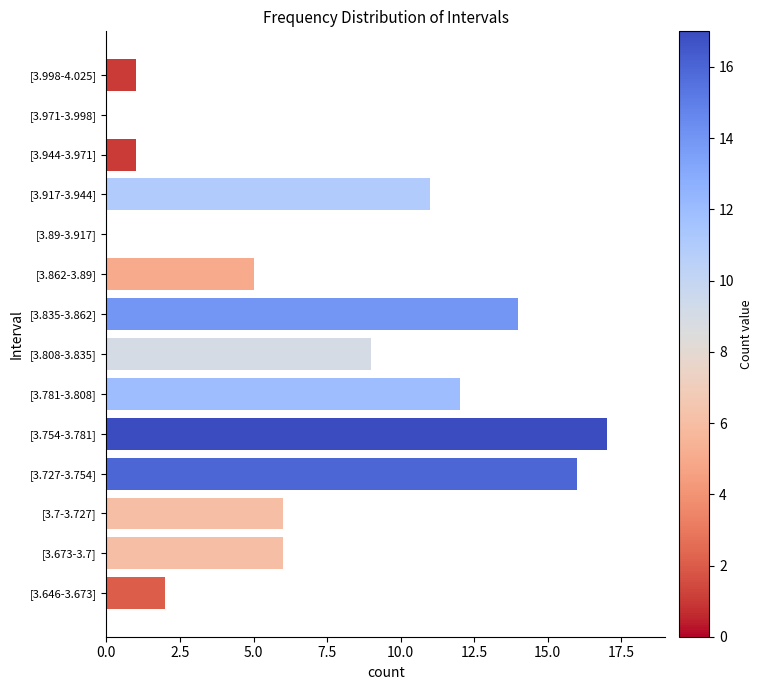

At which category does the chart reach its peak across all series?

[3.754-3.781]